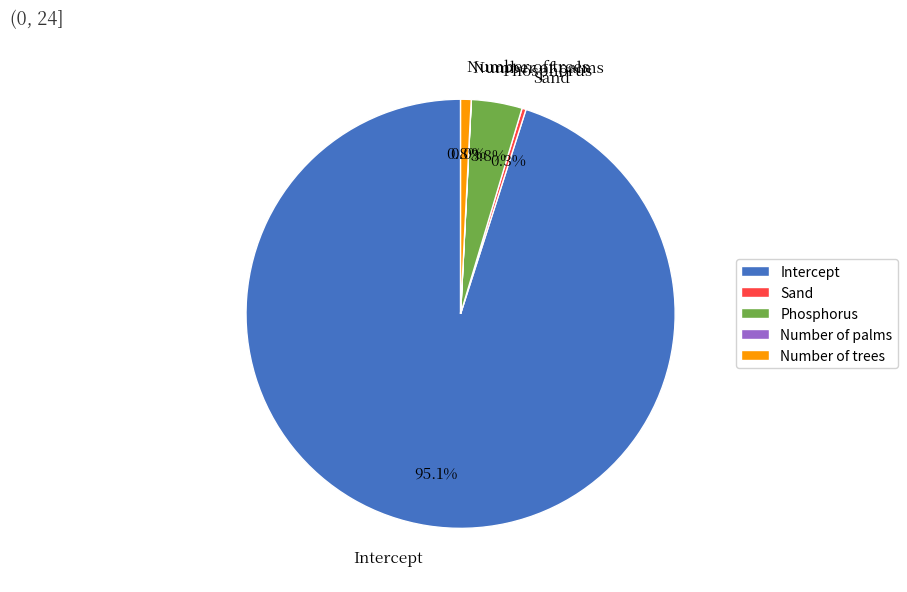

Between Sand and Intercept, which is larger?

Intercept